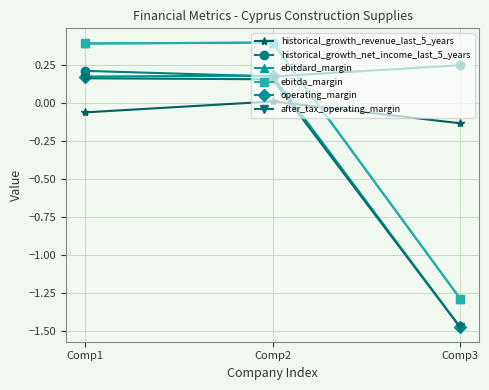

What is the spread (max minus min) of values at Comp3?

1.7